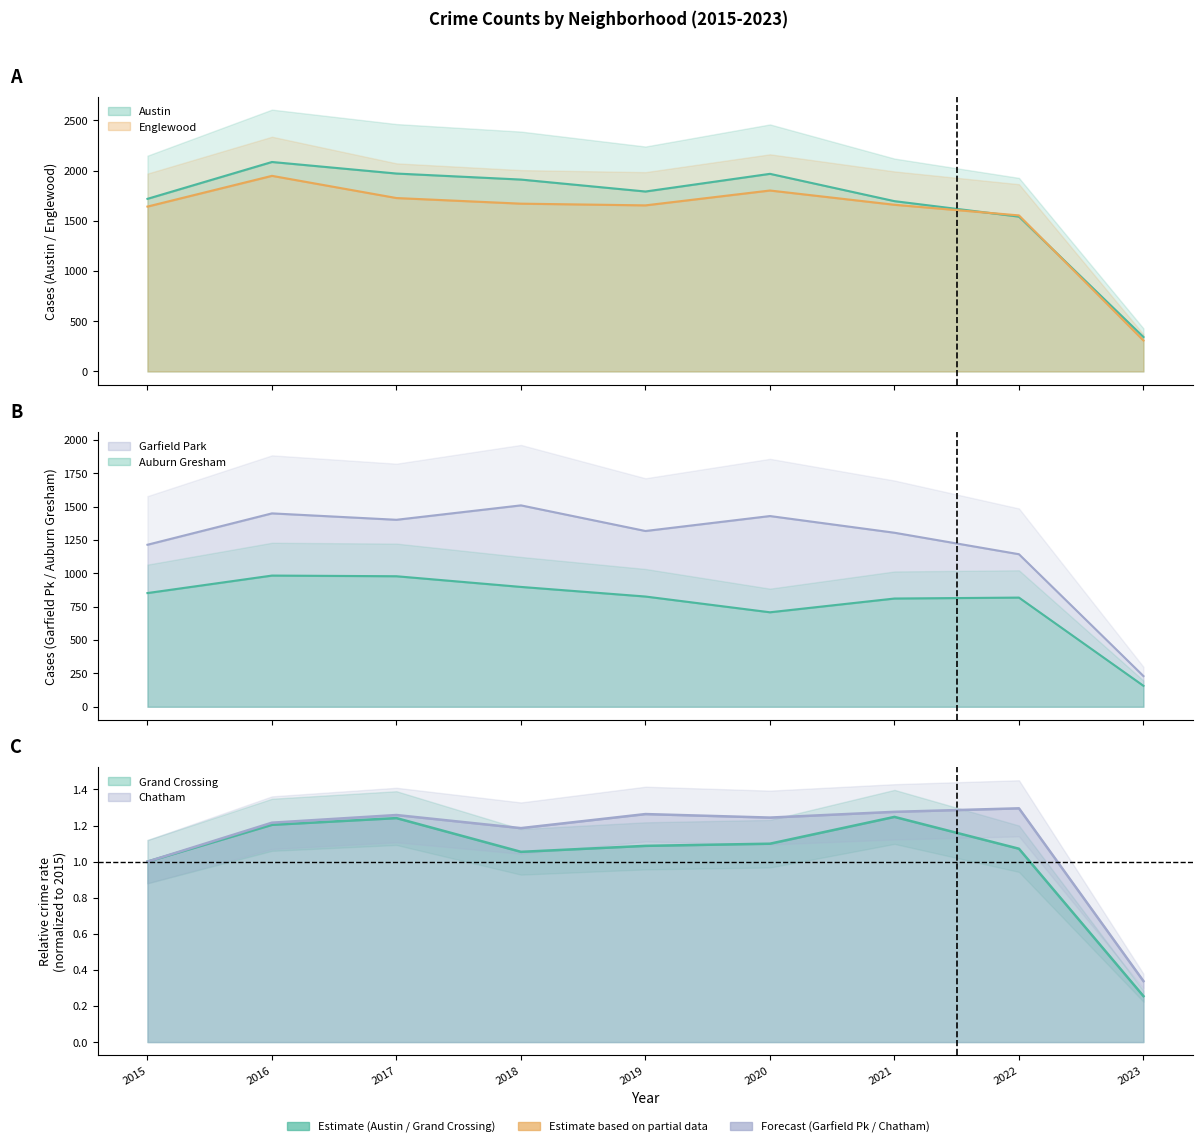

Between 2020 and 2021, which series saw the biggest shift?

Austin